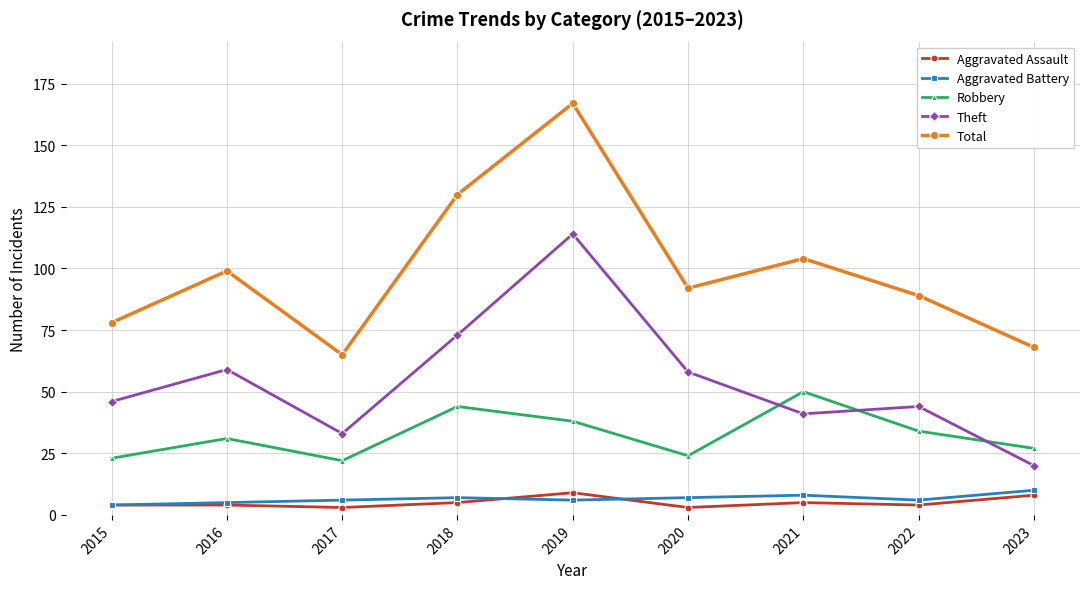

The Robbery series shows 24 at 2020. True or false?

True